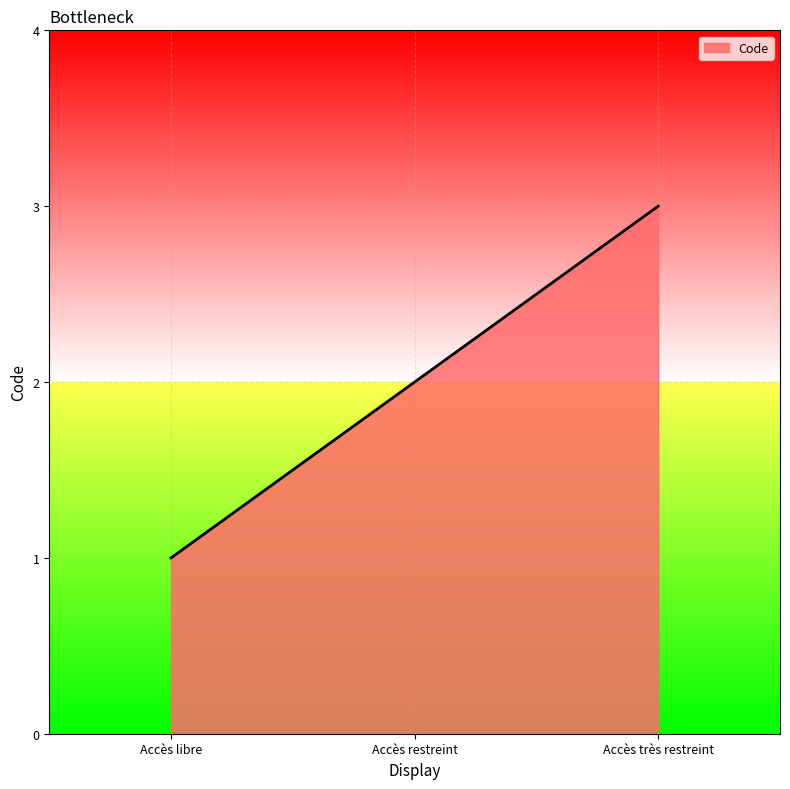

Rank the categories by value from lowest to highest.

Accès libre, Accès restreint, Accès très restreint